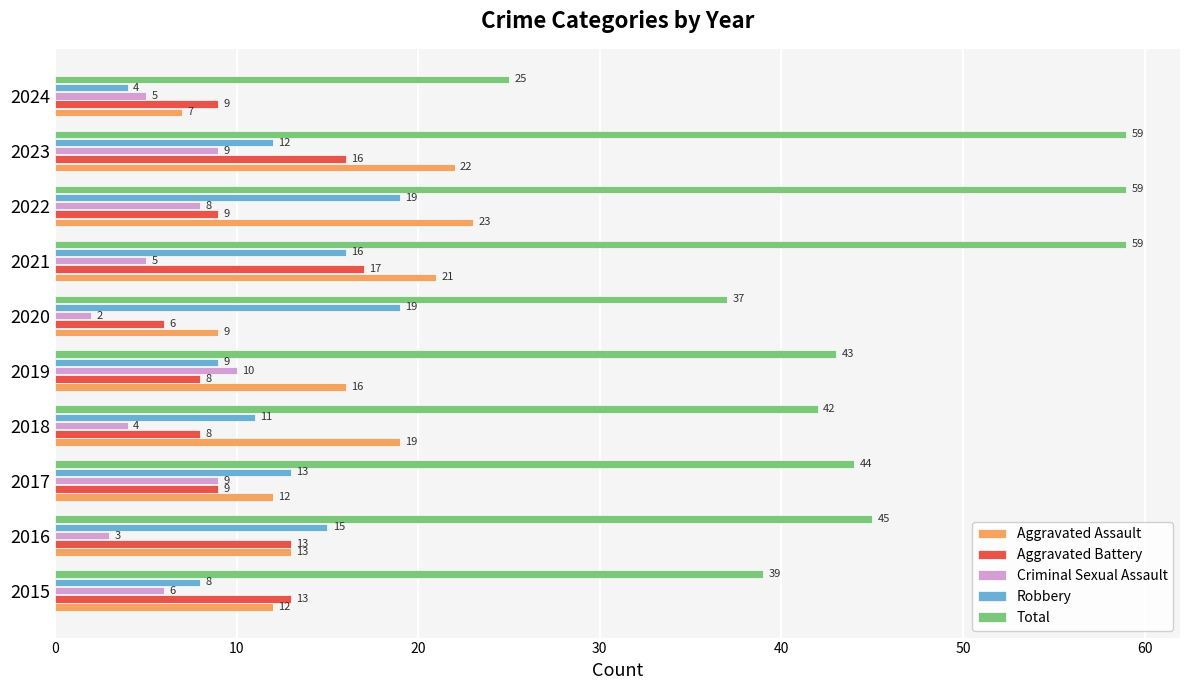

The value of Total at 2020 is 66. True or false?

False